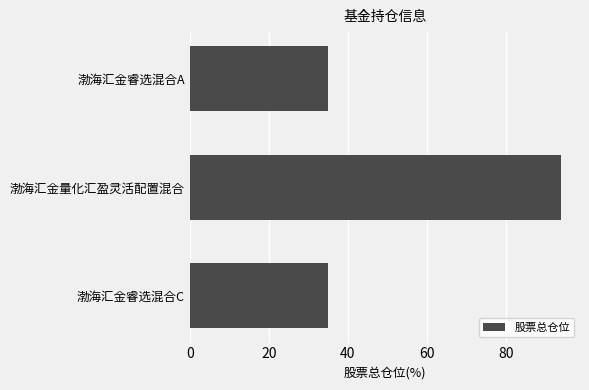

What is the label of the 3rd bar from the bottom?

渤海汇金睿选混合A